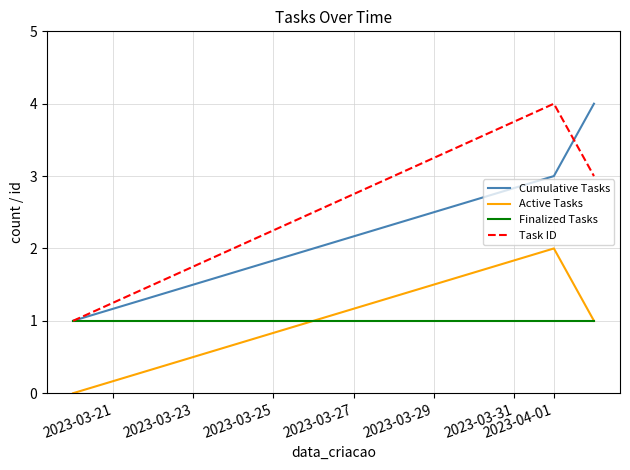

What is the maximum value shown in the chart?

4